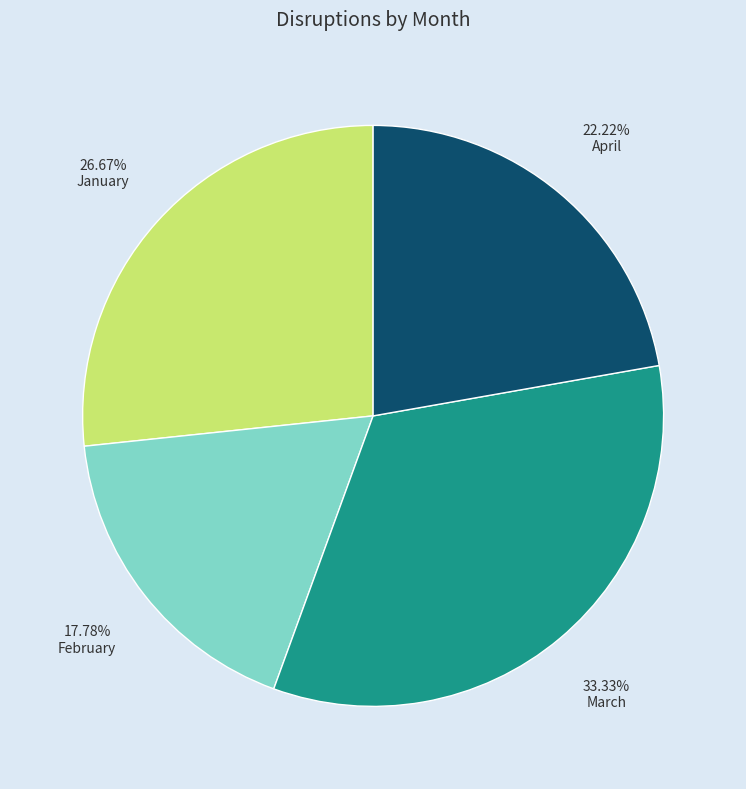

Is there a majority slice in this chart?

No